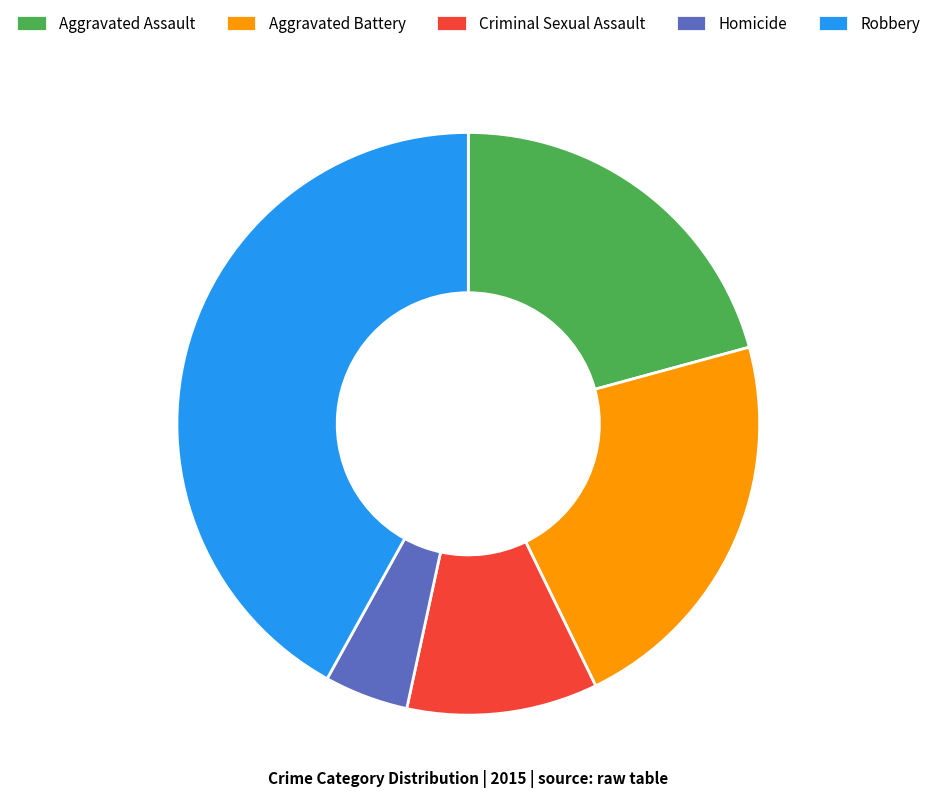

Which category has the smallest portion of the pie?

Homicide